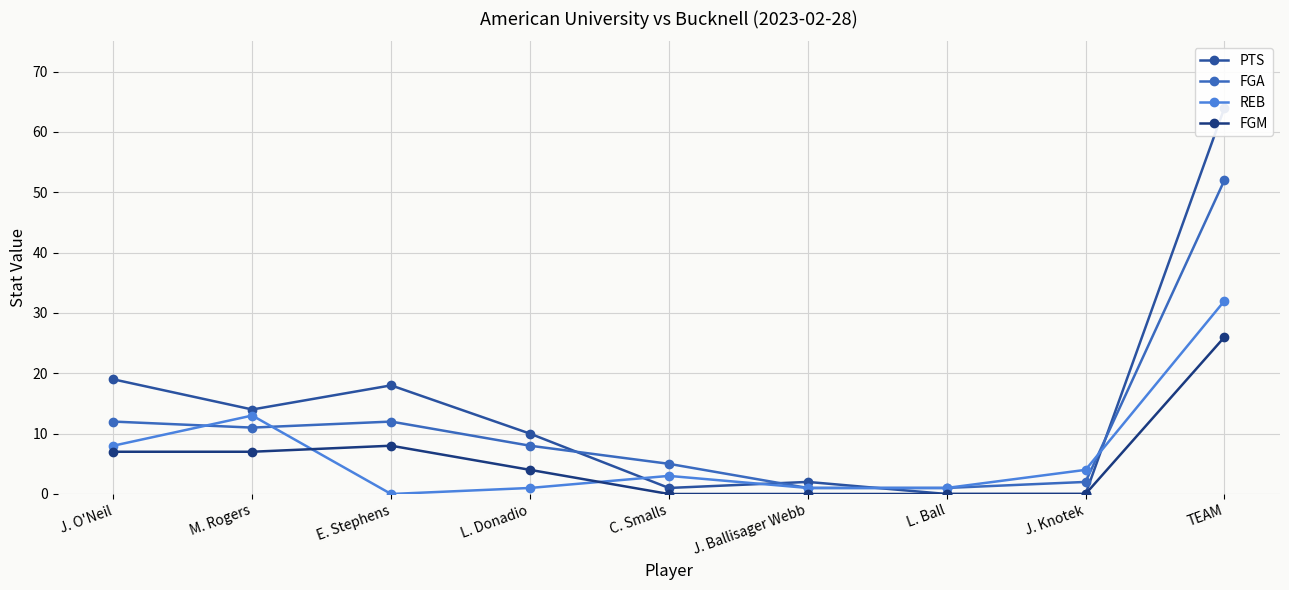

Rank the series at L. Donadio from highest to lowest value.

PTS, FGA, FGM, REB